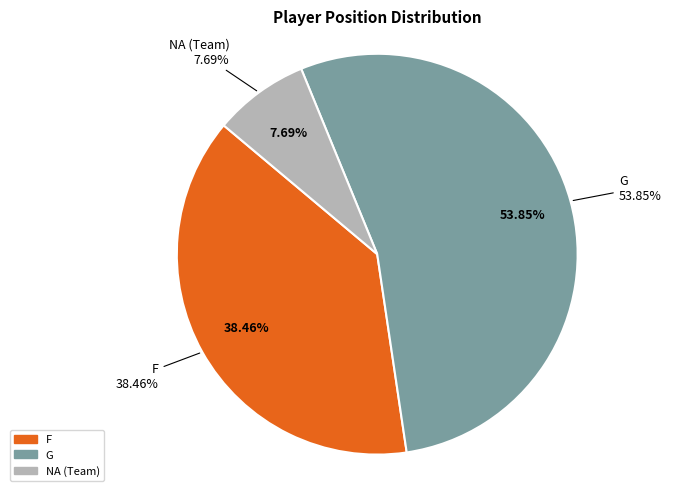

Count the number of slices in the pie.

3